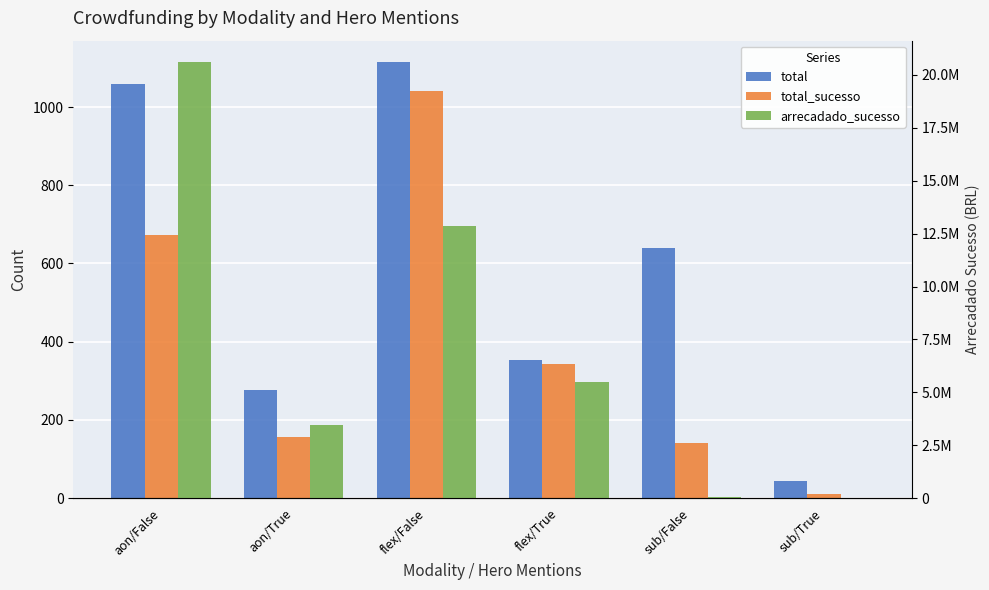

Which series has the largest total across all categories?

arrecadado_sucesso